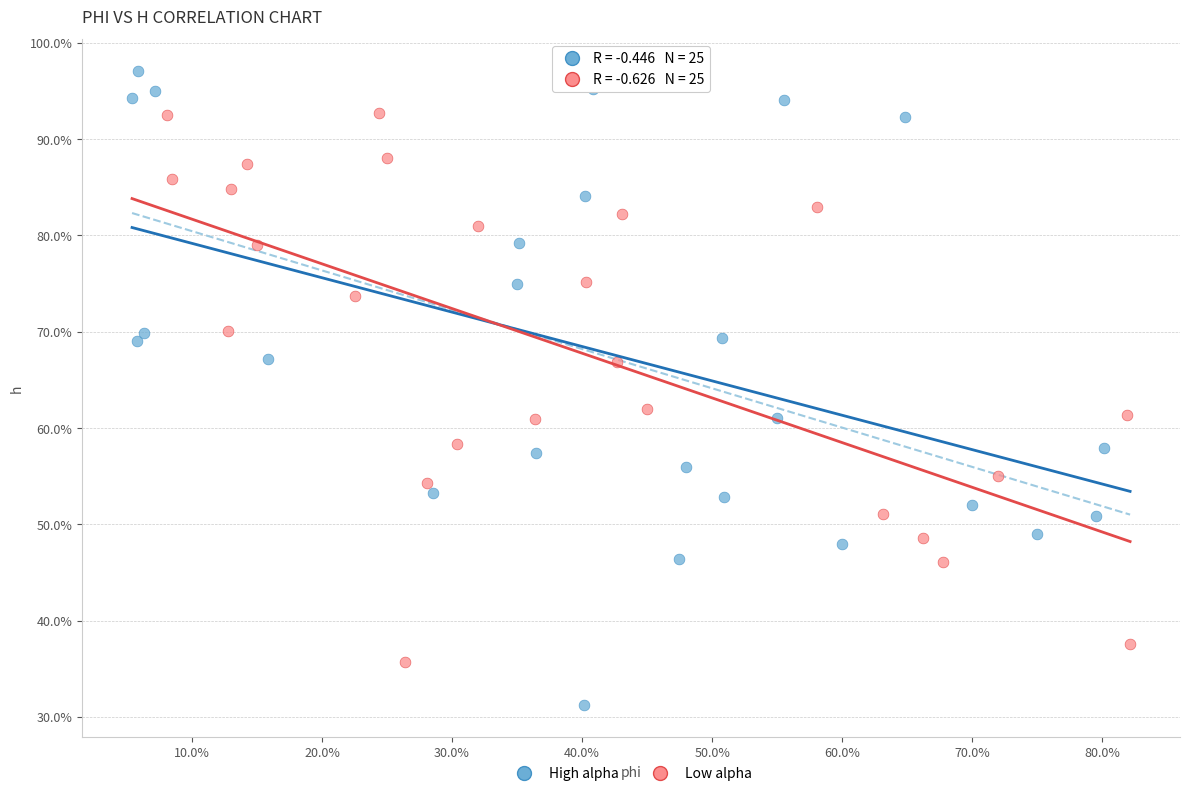

Which series contains the highest Y value?

High alpha